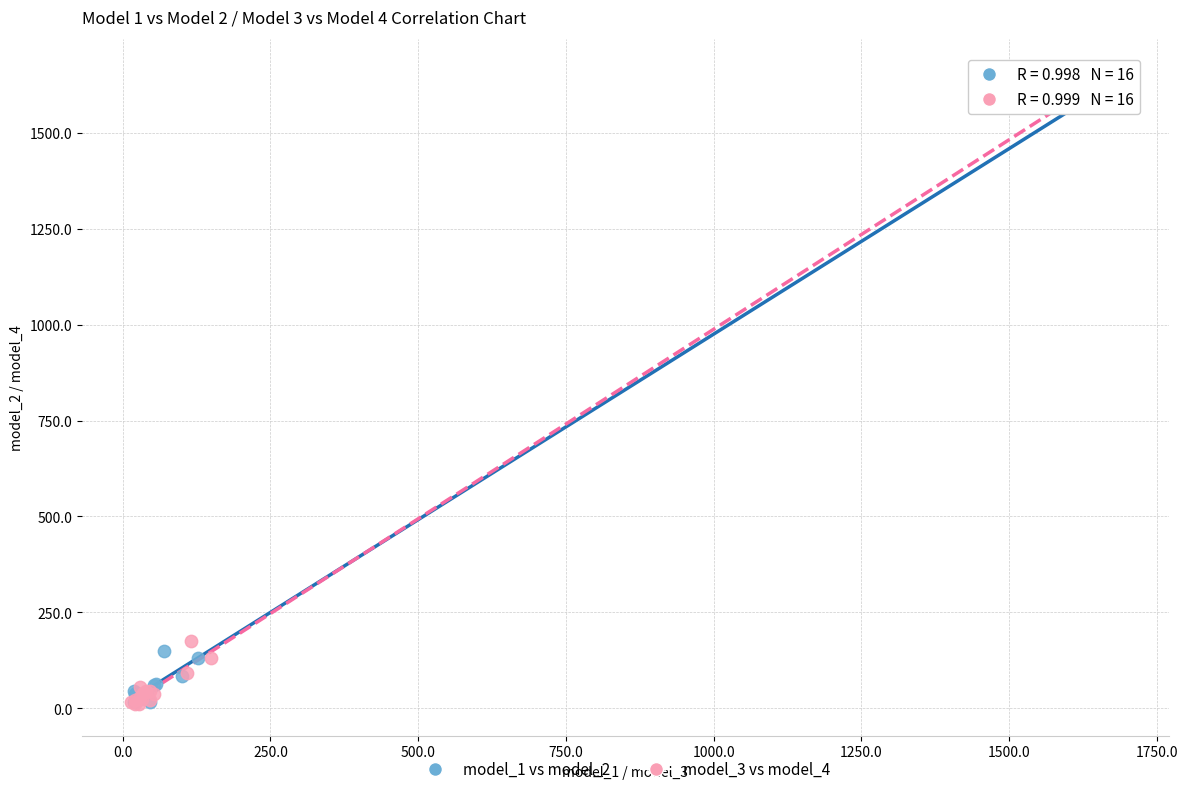

Which series has the widest spread of Y values?

model_3 vs model_4